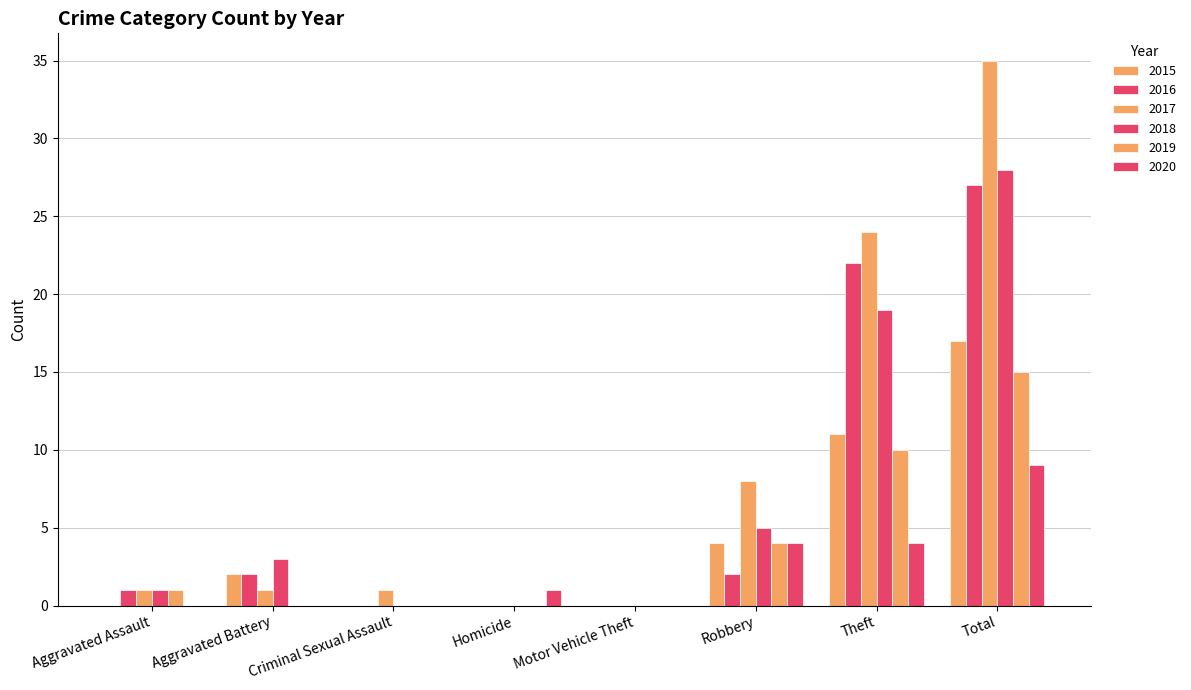

Is it true that 2019 equals 6 at Robbery?

False